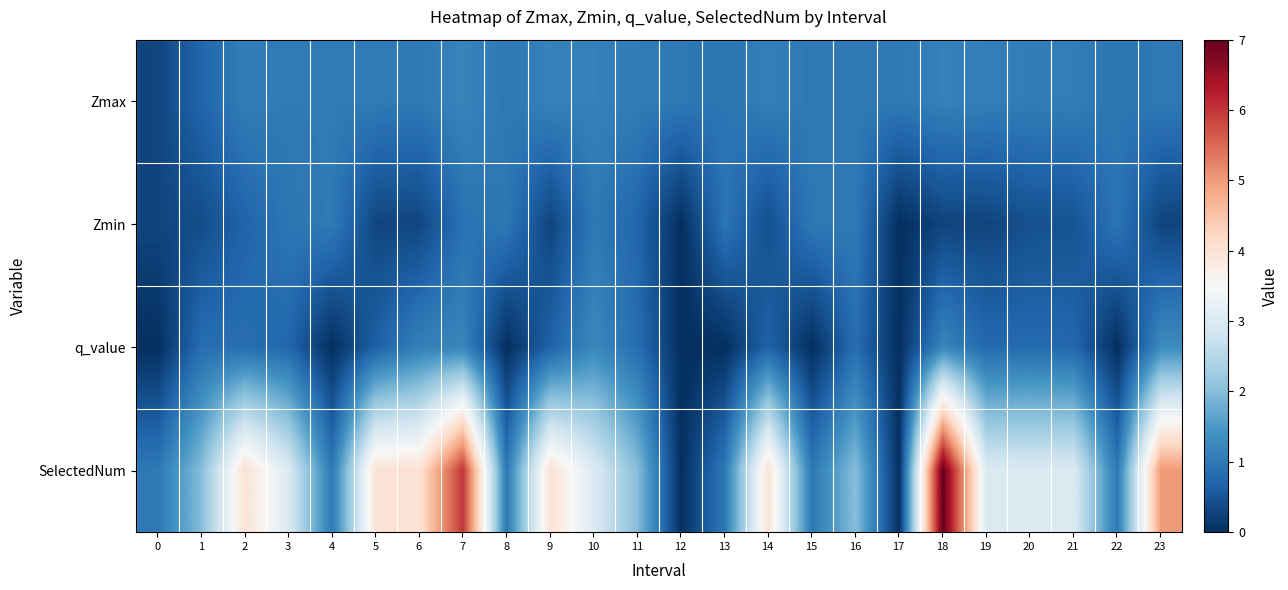

Reading left to right, list all the values displayed in this chart.

Zmax: 0=0.3	1=0.7	2=1.1	3=1.0	4=1.0	5=1.0	6=1.0	7=1.2	8=1.0	9=1.1	10=1.1	11=1.0	12=1.0	13=0.9	14=1.1	15=1.0	16=1.0	17=1.0	18=1.1	19=1.1	20=1.1	21=1.1	22=0.9	23=1.0
Zmin: 0=0.3	1=0.4	2=0.7	3=1.0	4=1.0	5=0.3	6=0.3	7=0.9	8=1.0	9=0.3	10=1.0	11=0.7	12=0.0	13=0.9	14=0.4	15=1.0	16=1.0	17=0.0	18=0.3	19=0.3	20=0.4	21=0.5	22=0.9	23=0.3
q_value: 0=-0.0	1=0.8	2=0.9	3=0.7	4=-0.0	5=0.7	6=1.1	7=1.2	8=-0.0	9=0.7	10=1.2	11=0.8	12=0.0	13=-0.0	14=0.7	15=-0.0	16=0.8	17=0.0	18=1.2	19=0.8	20=0.8	21=0.8	22=-0.0	23=1.3
SelectedNum: 0=1.0	1=2.0	2=4.0	3=3.0	4=1.0	5=4.0	6=4.0	7=6.0	8=1.0	9=4.0	10=3.0	11=2.0	12=0.0	13=1.0	14=4.0	15=1.0	16=2.0	17=0.0	18=7.0	19=3.0	20=3.0	21=3.0	22=1.0	23=5.0